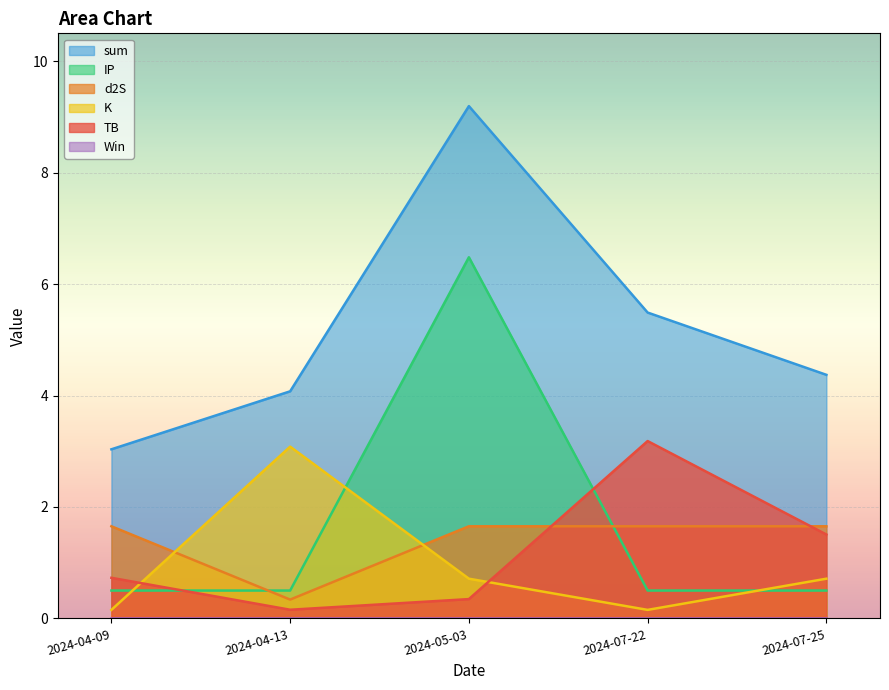

How many lines are shown in the chart?

6